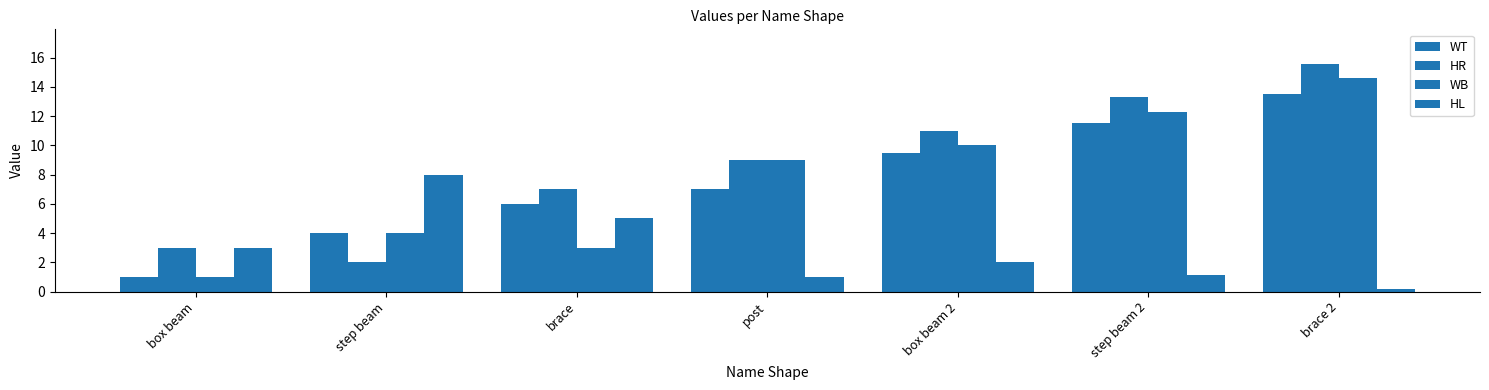

Rank the series at box beam from lowest to highest value.

WT, WB, HR, HL